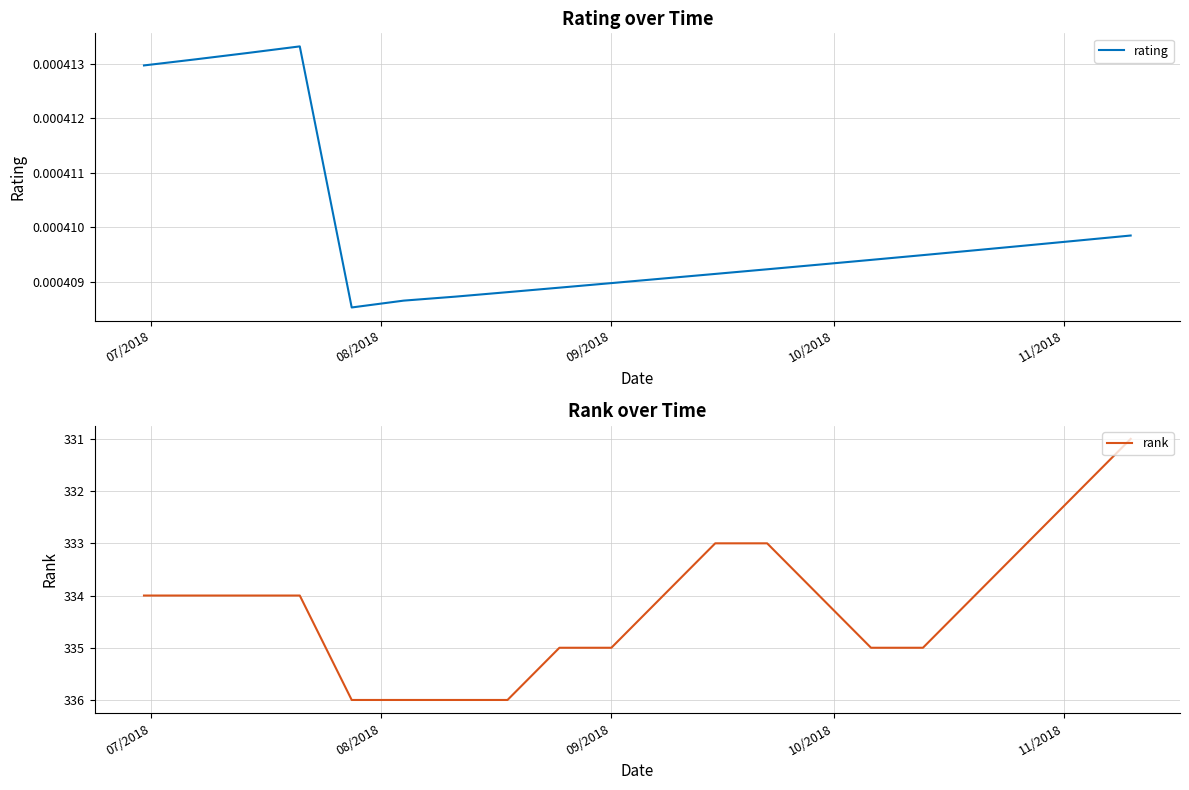

How many rating values are between 0 and 1?

20